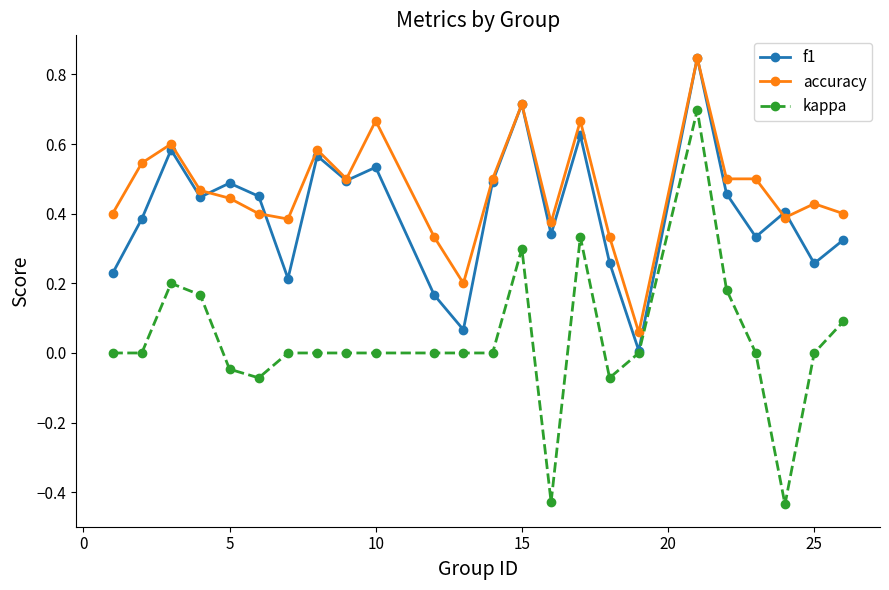

List the series in order of their overall mean, lowest first.

kappa, f1, accuracy